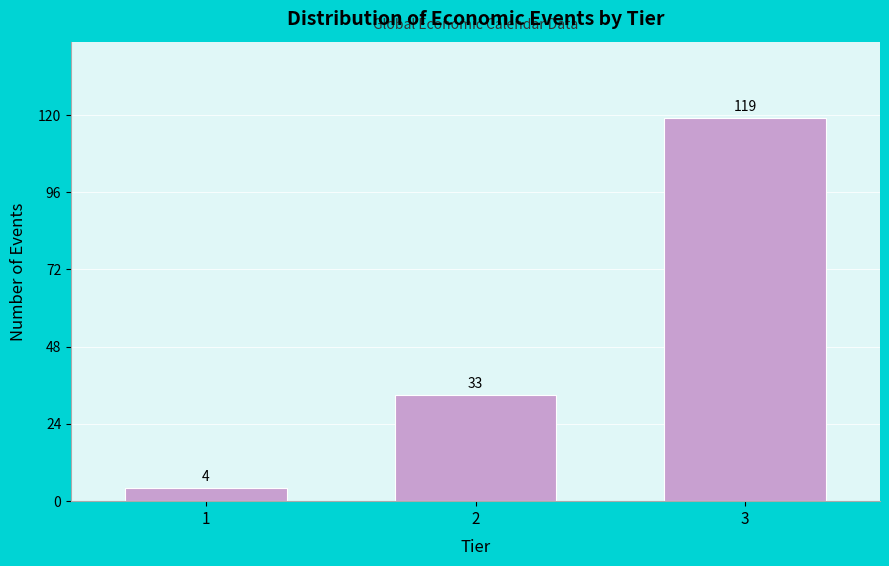

Reading right to left, list all the values displayed in this chart.

3=119	2=33	1=4